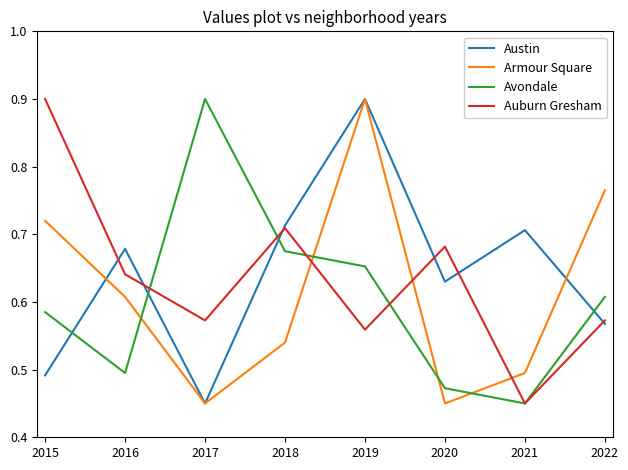

What is the maximum value shown in the chart?

0.9